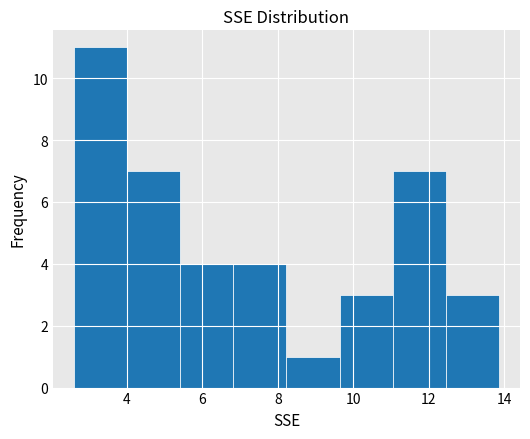

Reading left to right, list every bar in this chart as the range it spans on the x-axis followed by its height. Neither the bar edges nor the heights are printed on the chart, so give them approximately, as read against the axes.

2.6 to 4.0: 11
4.0 to 5.4: 7
5.4 to 6.8: 4
6.8 to 8.2: 4
8.2 to 9.6: 1
9.6 to 11.0: 3
11.0 to 12.4: 7
12.4 to 13.8: 3